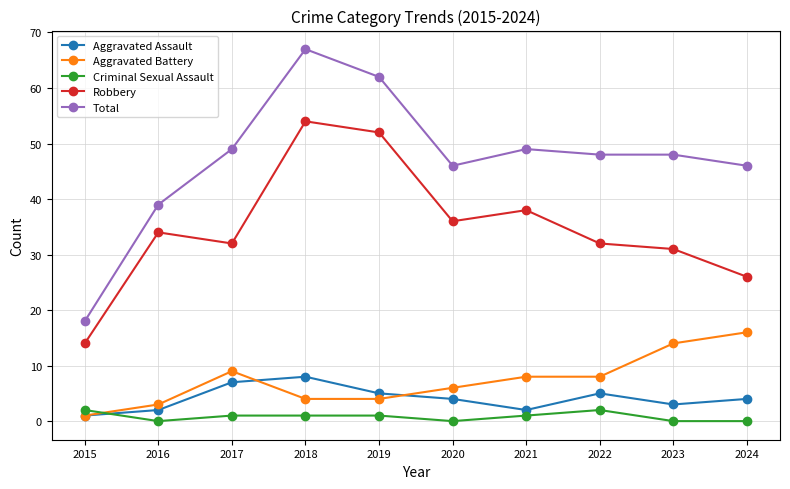

Reading right to left, extract all data points from this chart.

Aggravated Assault: 2024=4	2023=3	2022=5	2021=2	2020=4	2019=5	2018=8	2017=7	2016=2	2015=1
Aggravated Battery: 2024=16	2023=14	2022=8	2021=8	2020=6	2019=4	2018=4	2017=9	2016=3	2015=1
Criminal Sexual Assault: 2024=0	2023=0	2022=2	2021=1	2020=0	2019=1	2018=1	2017=1	2016=0	2015=2
Robbery: 2024=26	2023=31	2022=32	2021=38	2020=36	2019=52	2018=54	2017=32	2016=34	2015=14
Total: 2024=46	2023=48	2022=48	2021=49	2020=46	2019=62	2018=67	2017=49	2016=39	2015=18